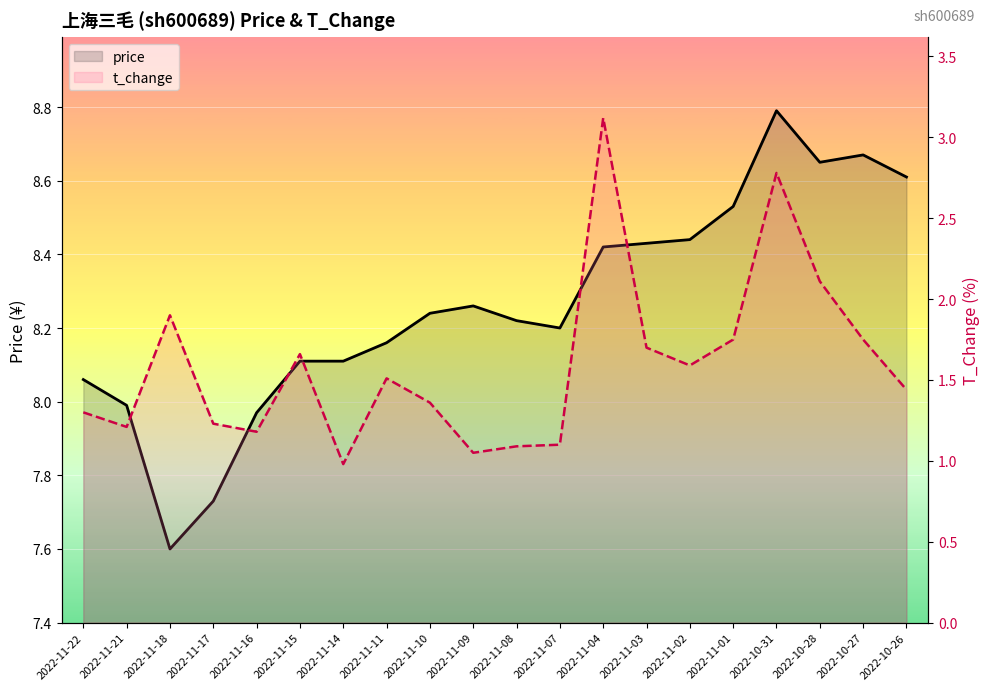

At 2022-11-15, list the series in order from smallest to largest.

t_change, price